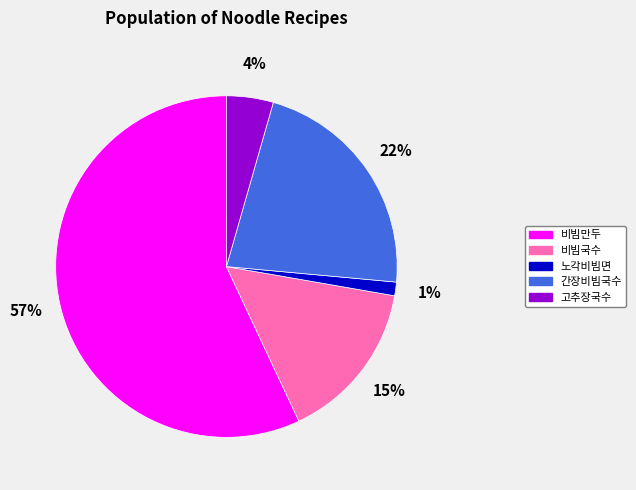

Between 노각비빔면 and 고추장국수, which is larger?

고추장국수